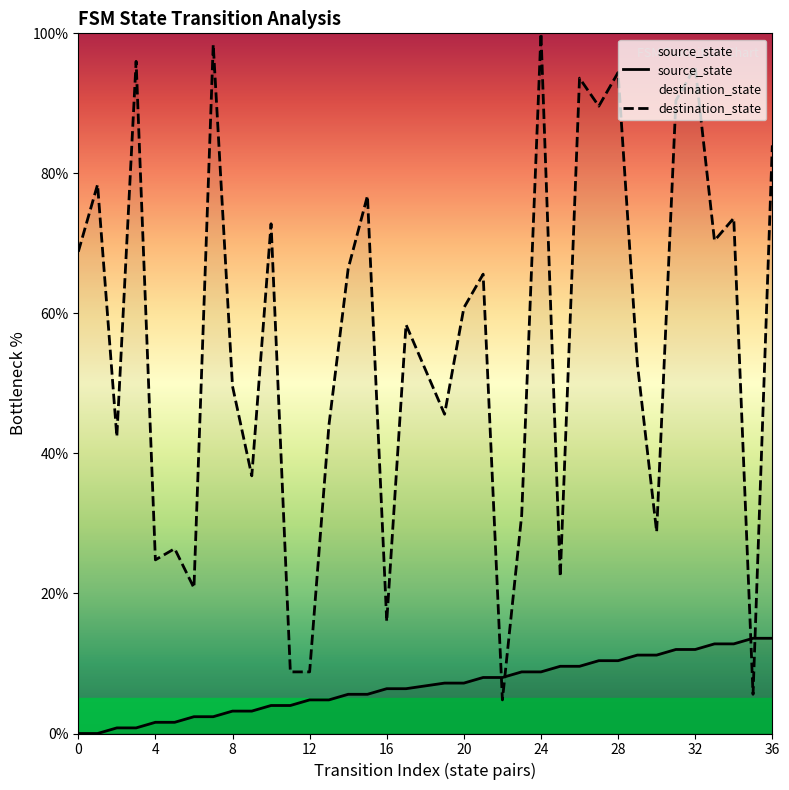

How many data points in destination_state are less than 60?

18